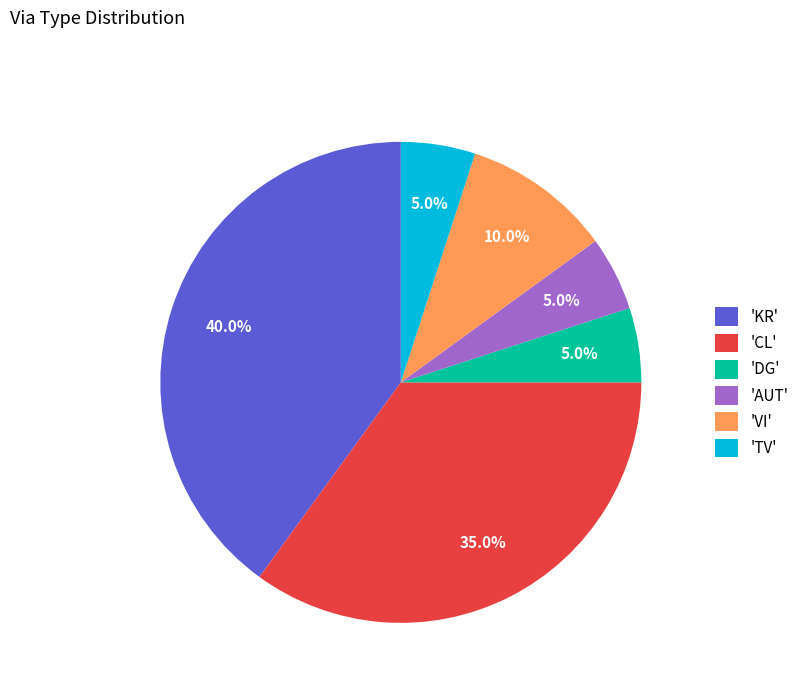

Which category has the biggest portion of the pie?

'KR'